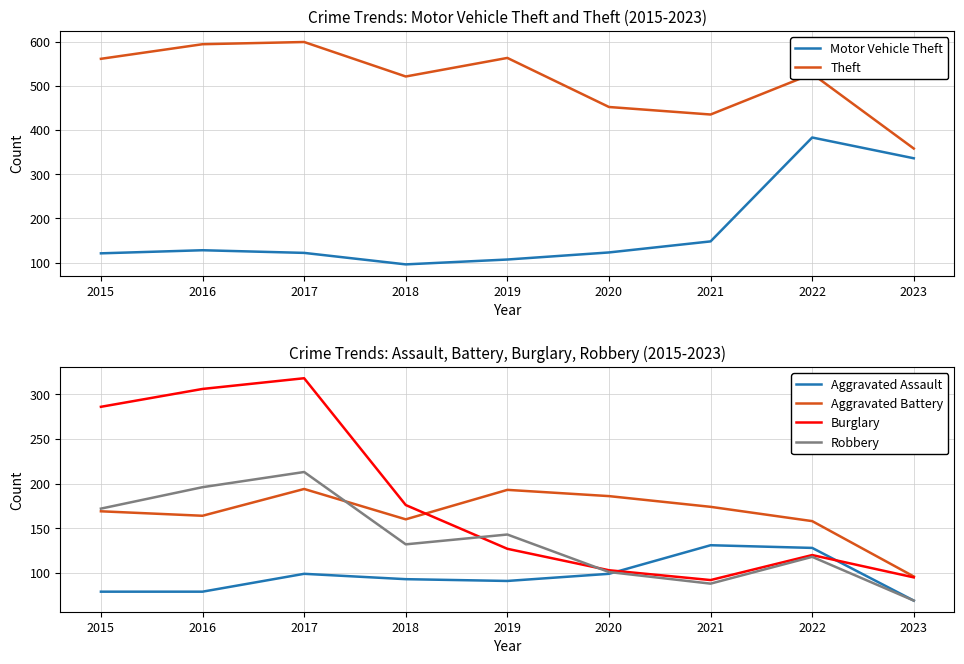

How many intersections are there between Motor Vehicle Theft and Robbery?

1